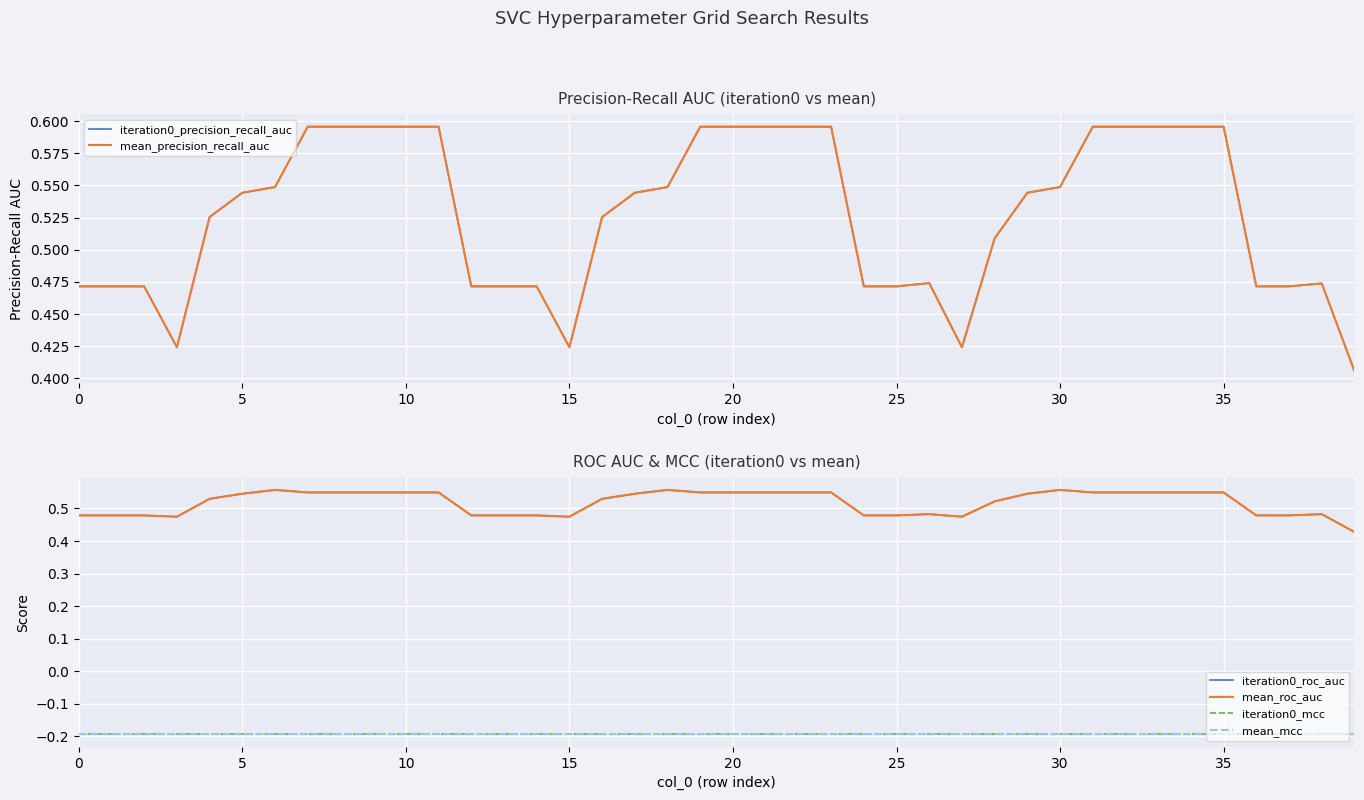

At how many categories does at least one series exceed 0?

40